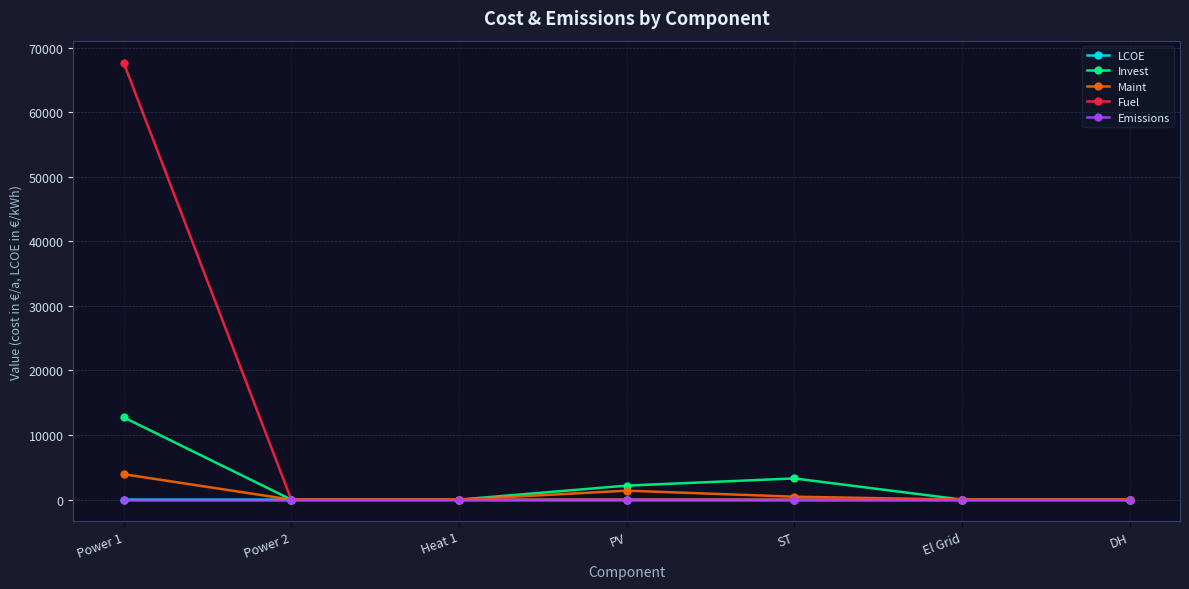

At which category does Maint reach its first local peak?

PV